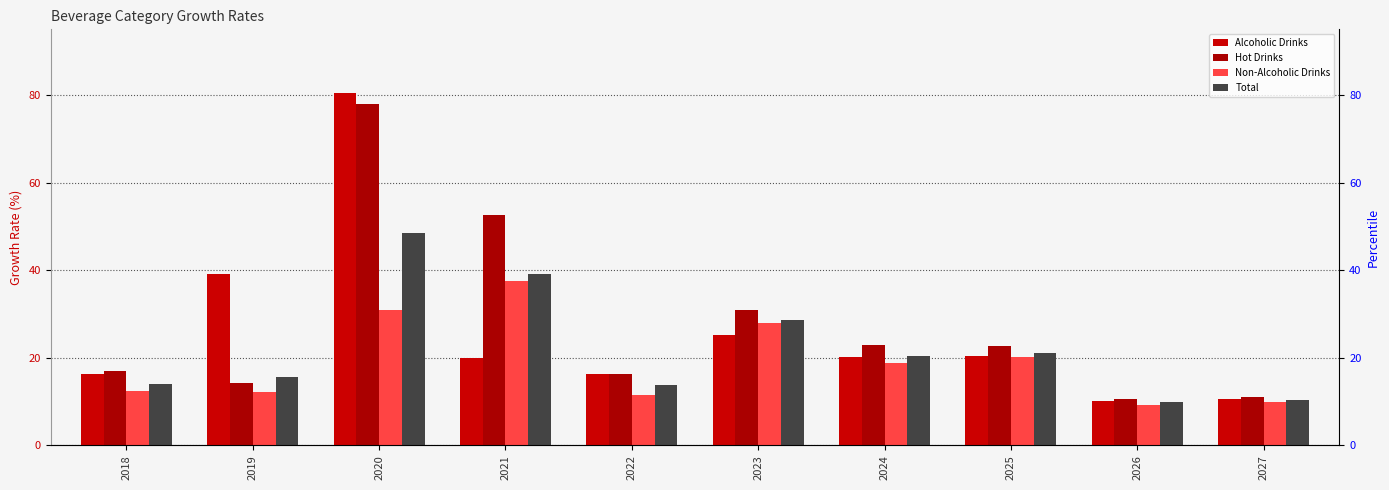

What are all the series names shown in the legend?

Alcoholic Drinks, Hot Drinks, Non-Alcoholic Drinks, Total